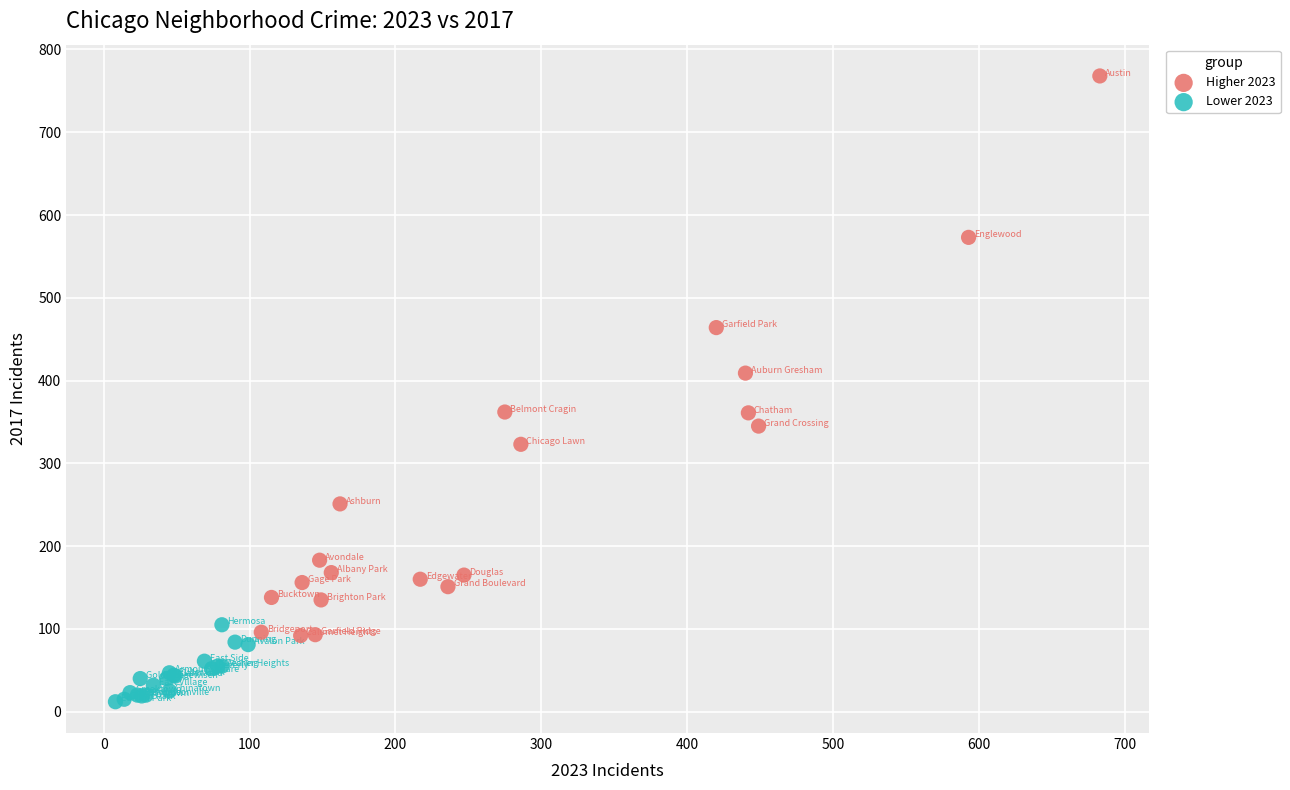

Which series contains the highest Y value?

Higher 2023